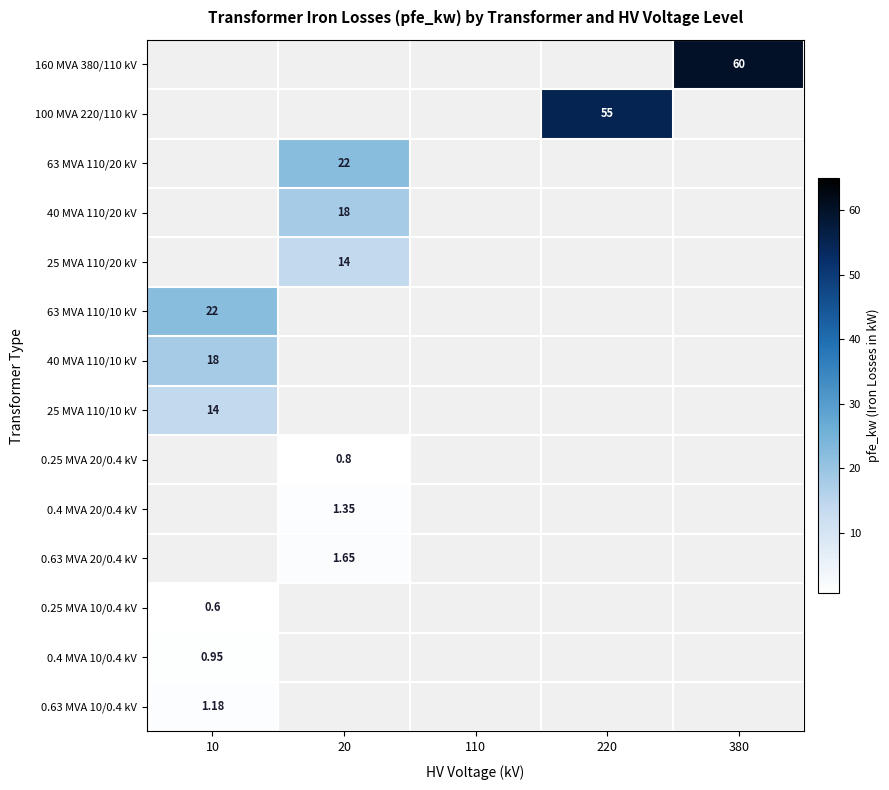

Is it true that 40 MVA 110/20 kV equals 10.4 at 10?

False